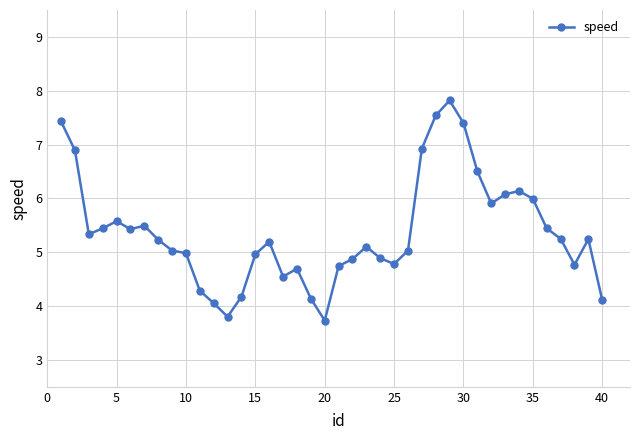

What is the minimum value shown in the chart?

3.7